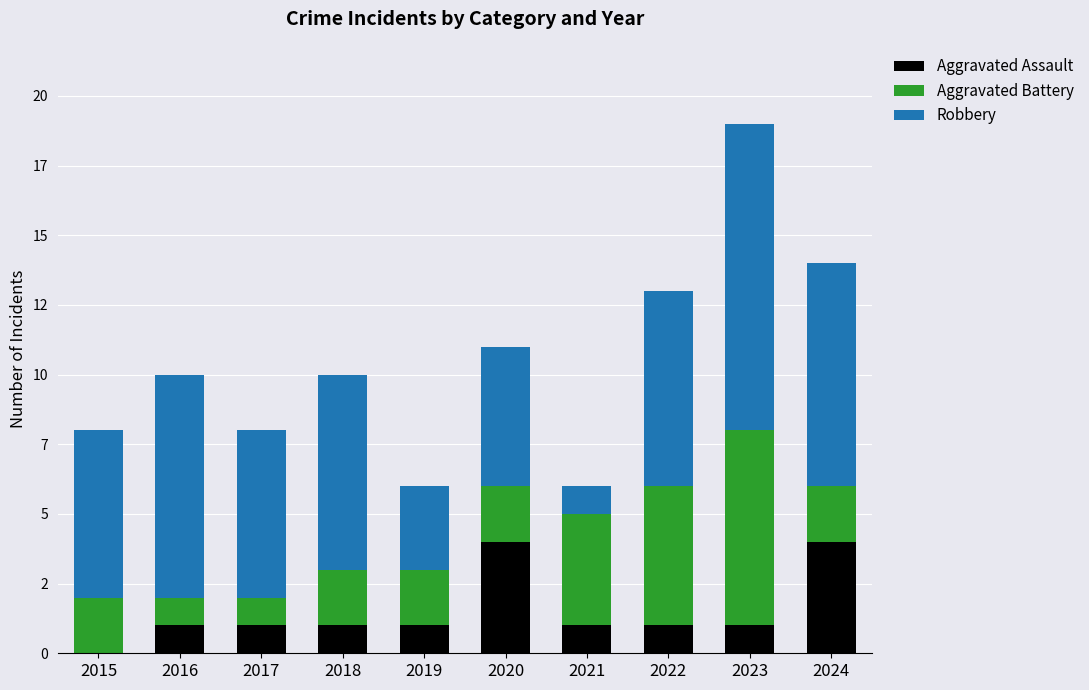

Are the bars horizontal?

No